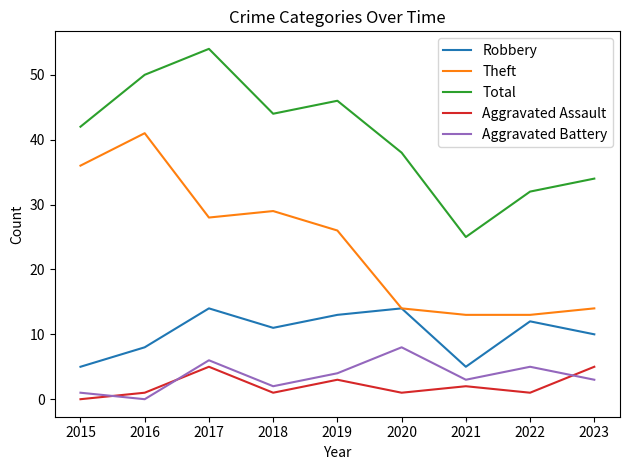

True or false: Theft and Total intersect in this chart.

False